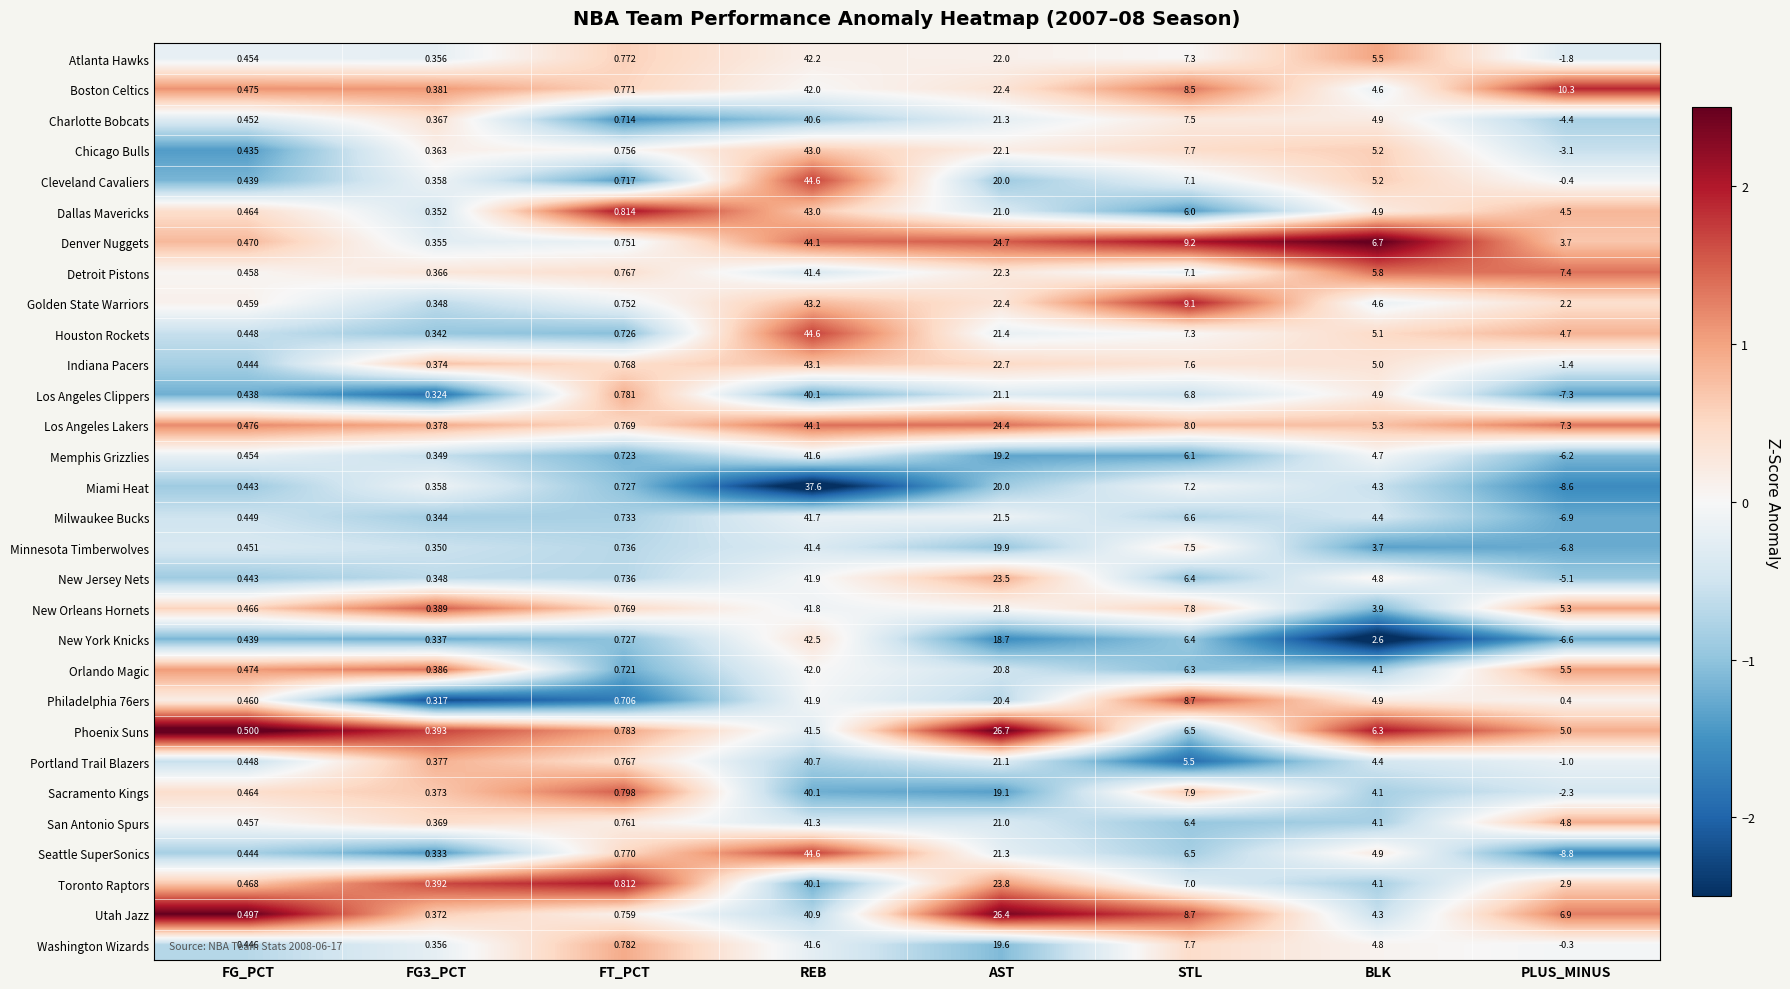

Which series changed the most between FT_PCT and REB?

Cleveland Cavaliers